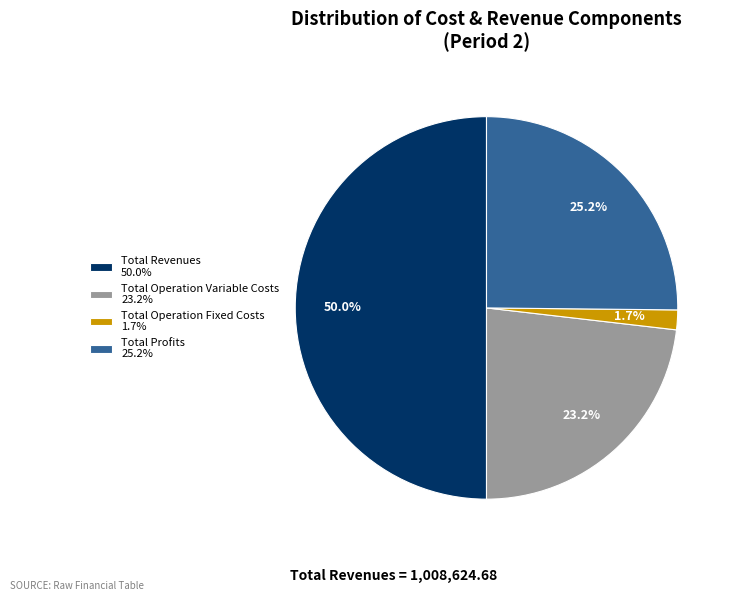

Is Total Profits 25.2% the majority of the pie?

No